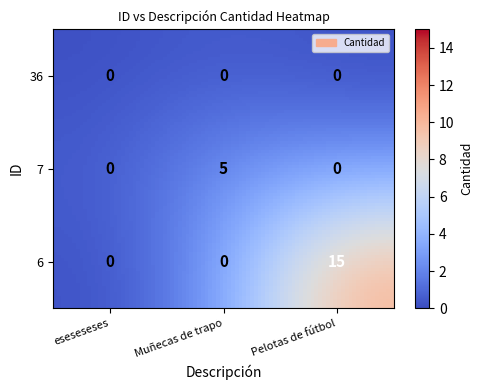

Is the value of Pelotas de fútbol at 7 greater than the value of eseseseses at 7?

No